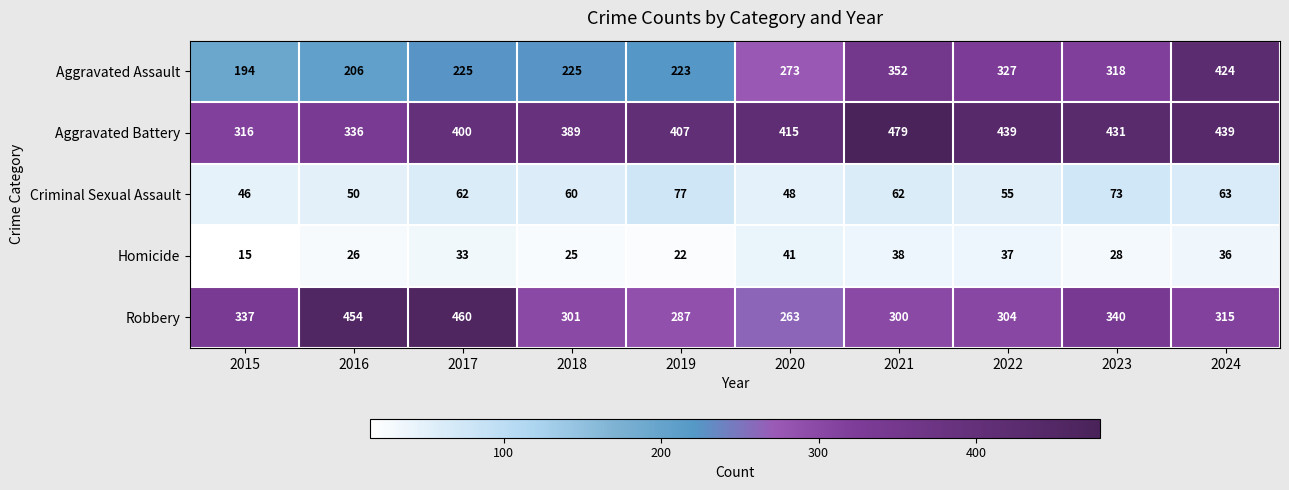

How many categories are shown in the chart?

10